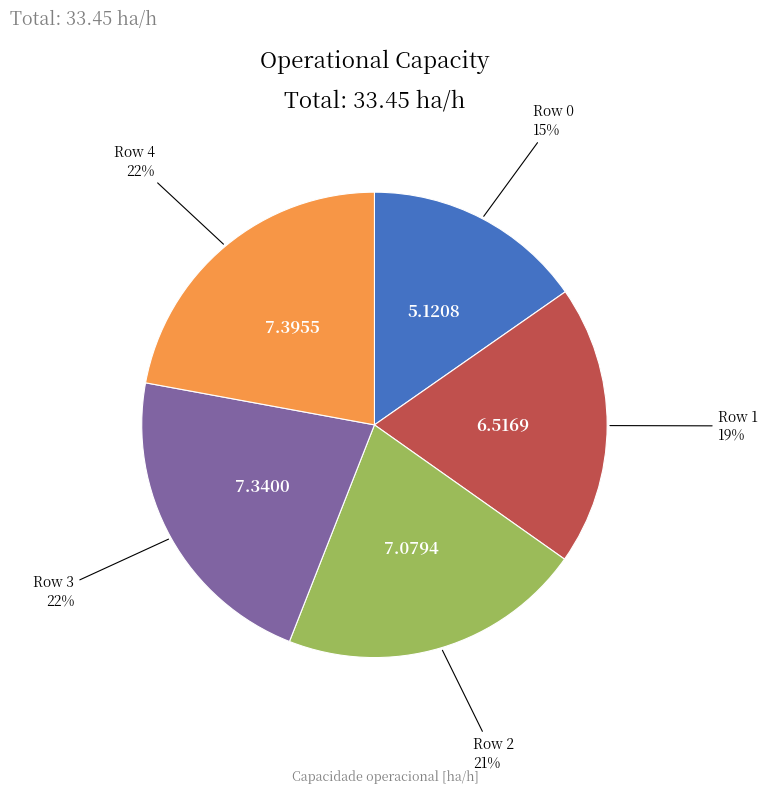

Is there any slice that represents more than half of the pie?

No